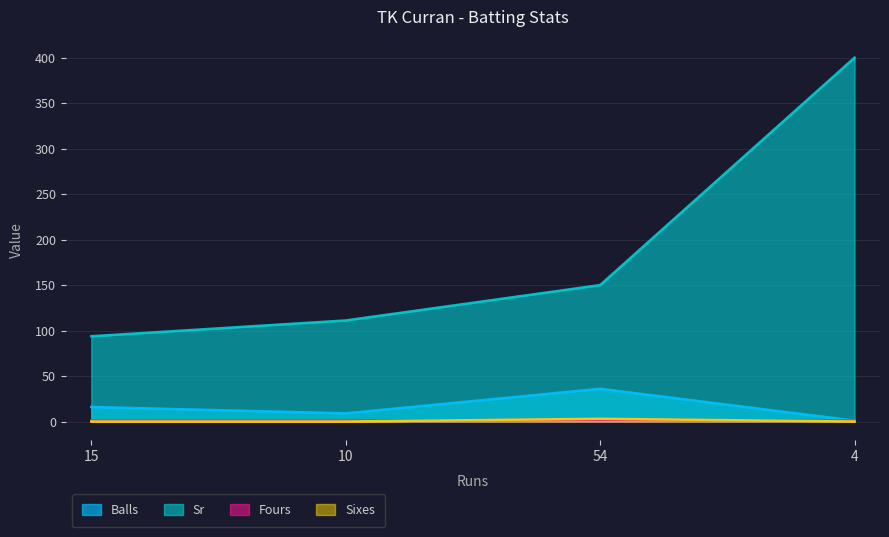

How many values in the Sr series exceed 150?

1